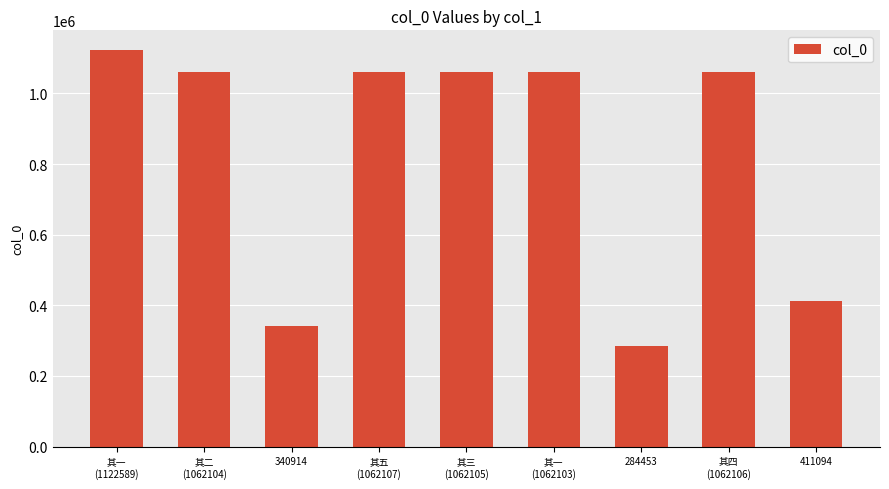

True or false: the data shows 1122589 at 其一
(1122589).

True